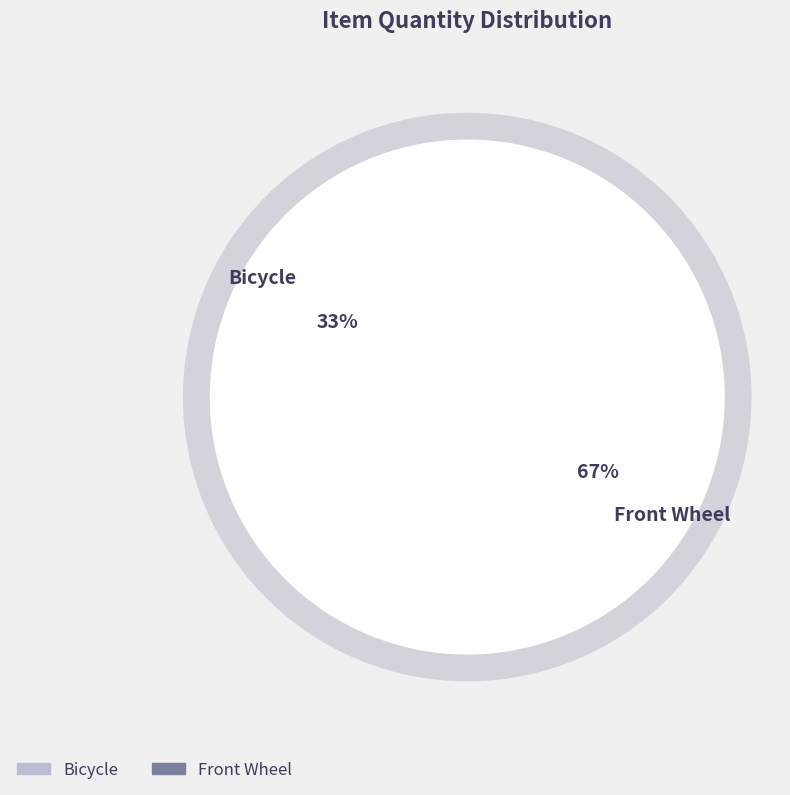

Which slice is the smallest?

Bicycle